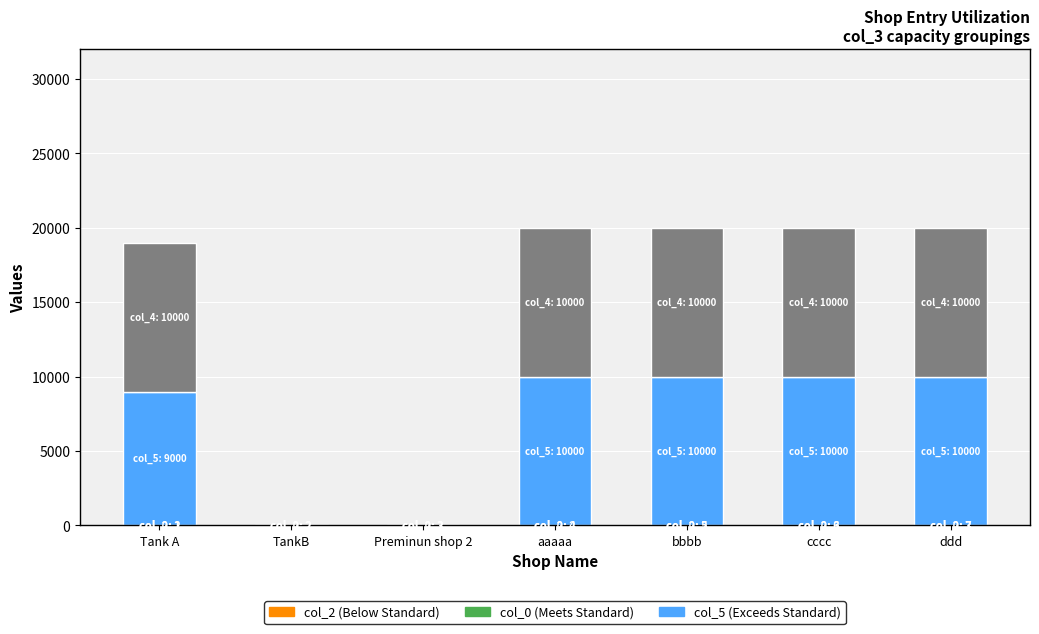

Does the chart contain stacked bars?

Yes